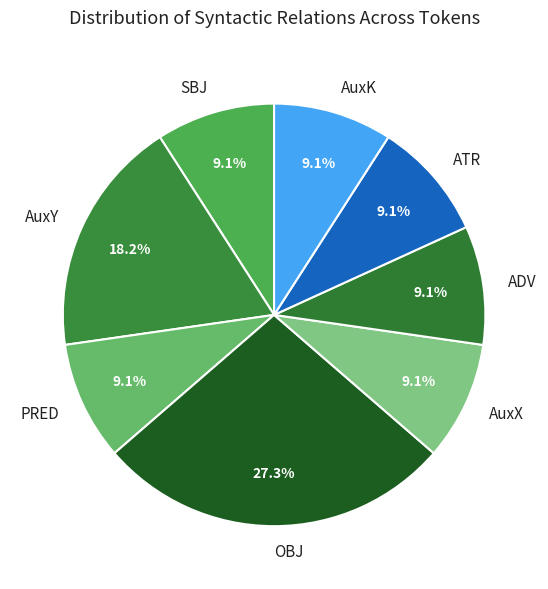

How many segments does this pie chart have?

8